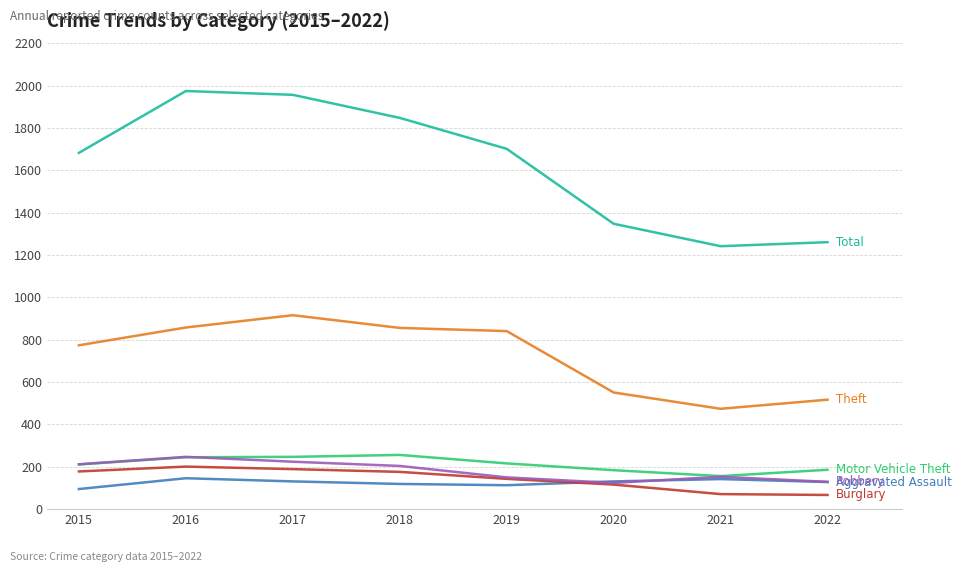

What is the spread (max minus min) of values at 2015?

1588